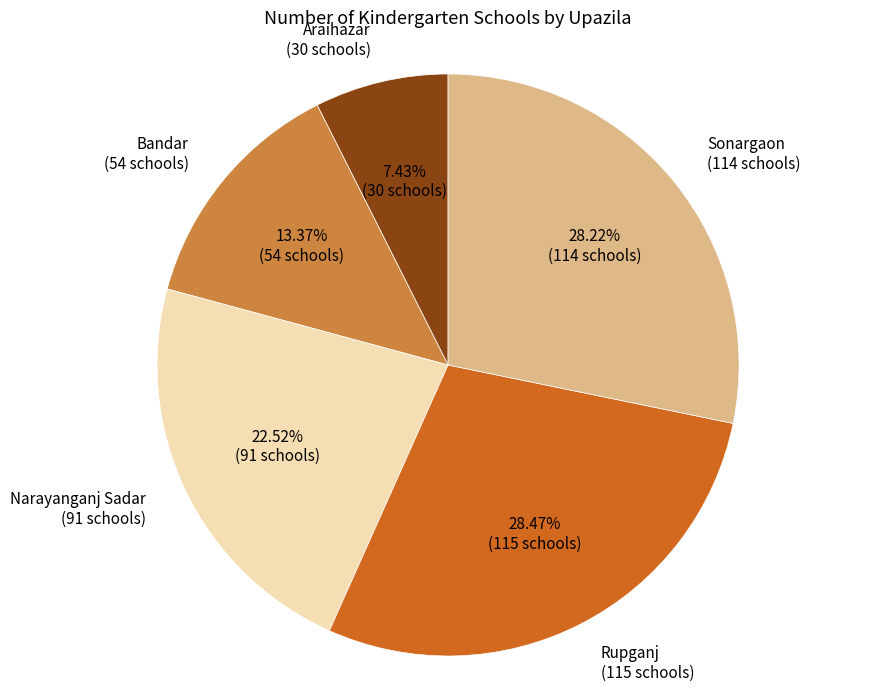

What is the smallest slice in the pie chart?

Araihazar